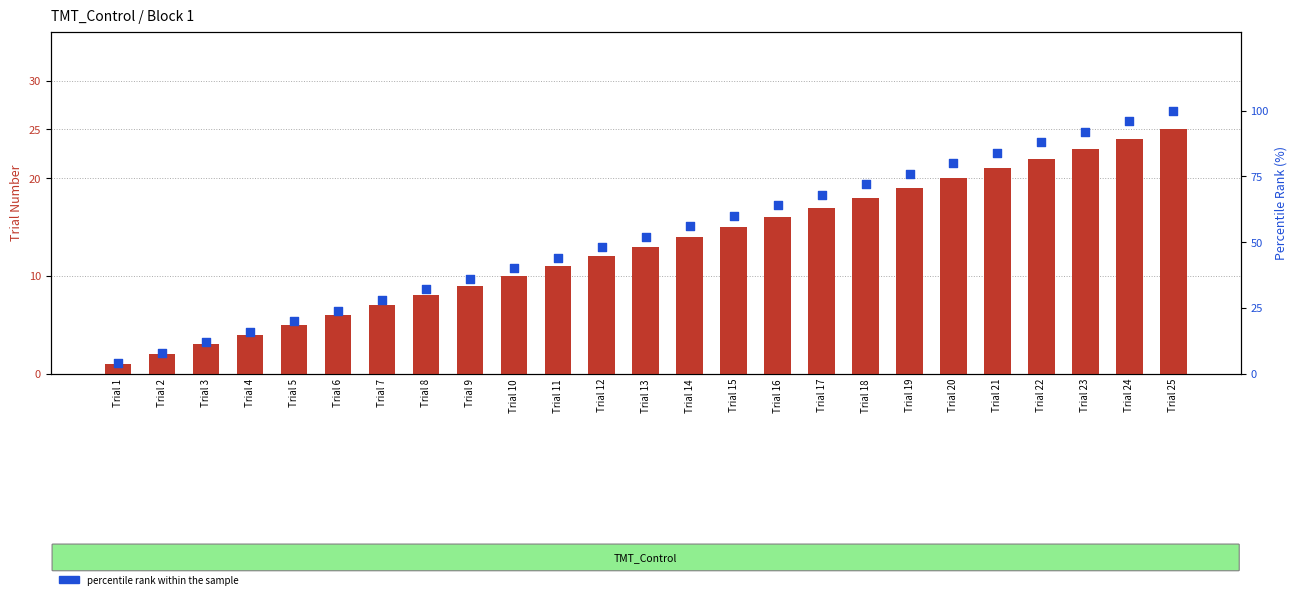

Which series has the largest total across all categories?

percentile rank within the sample